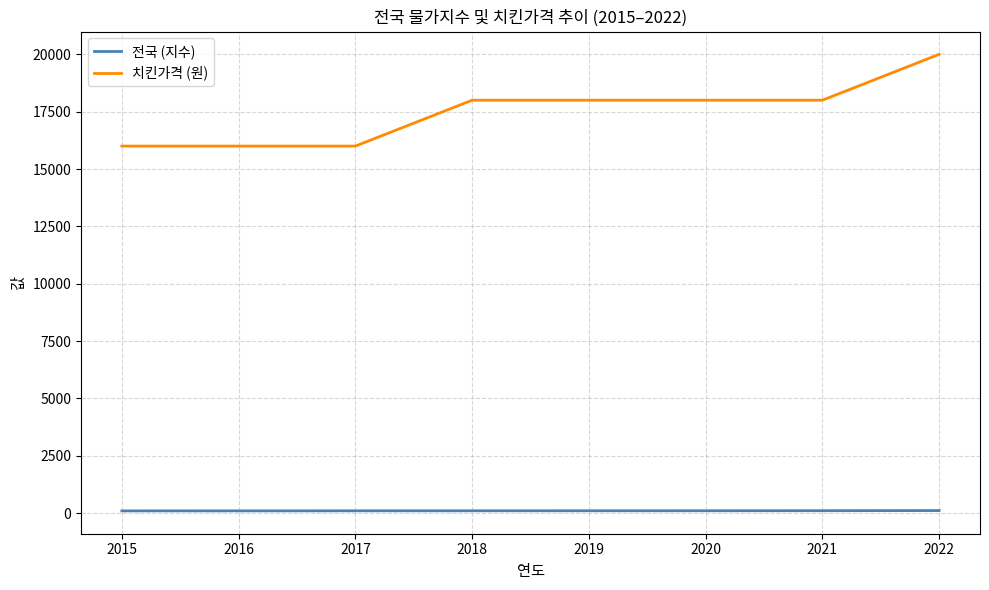

True or false: 전국 (지수) and 치킨가격 (원) intersect in this chart.

False